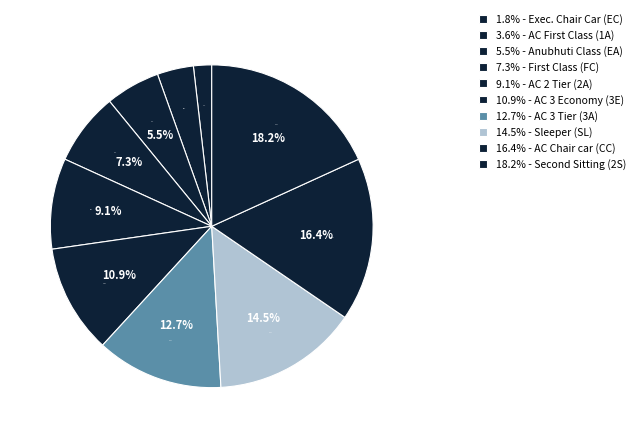

Which has a higher value, Anubhuti Class (EA) or AC Chair car (CC)?

AC Chair car (CC)